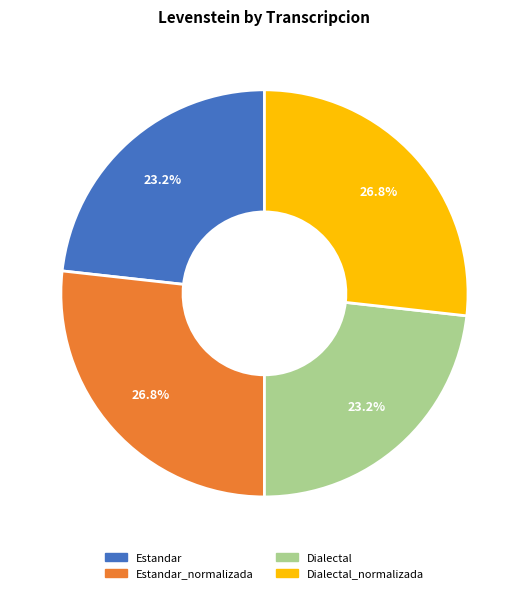

Is there a majority slice in this chart?

No